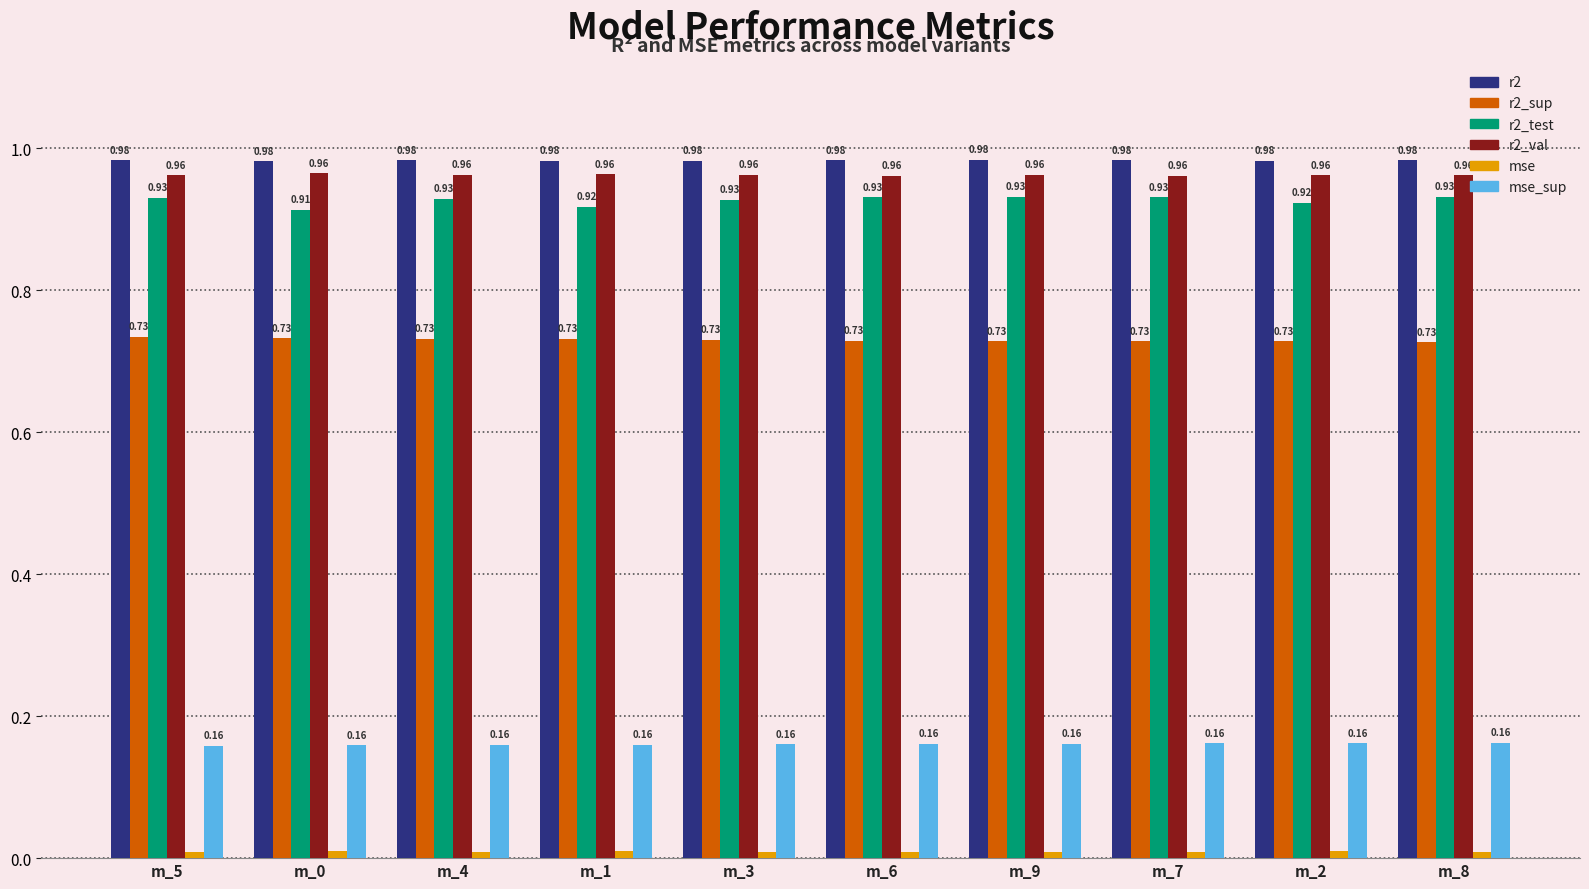

What is the total value across all series at m_5?

3.8